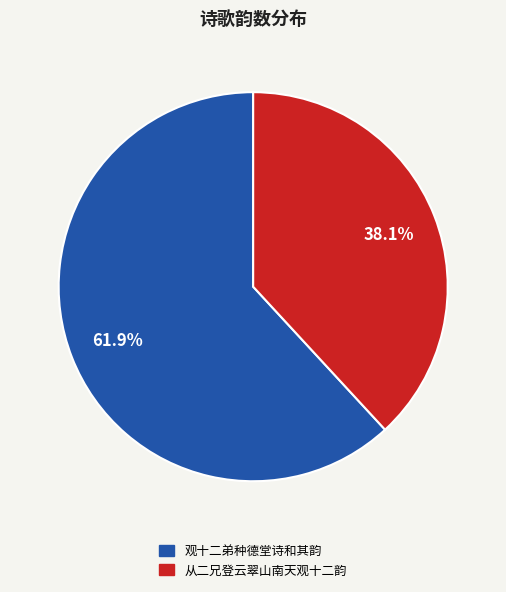

Count the number of slices in the pie.

2